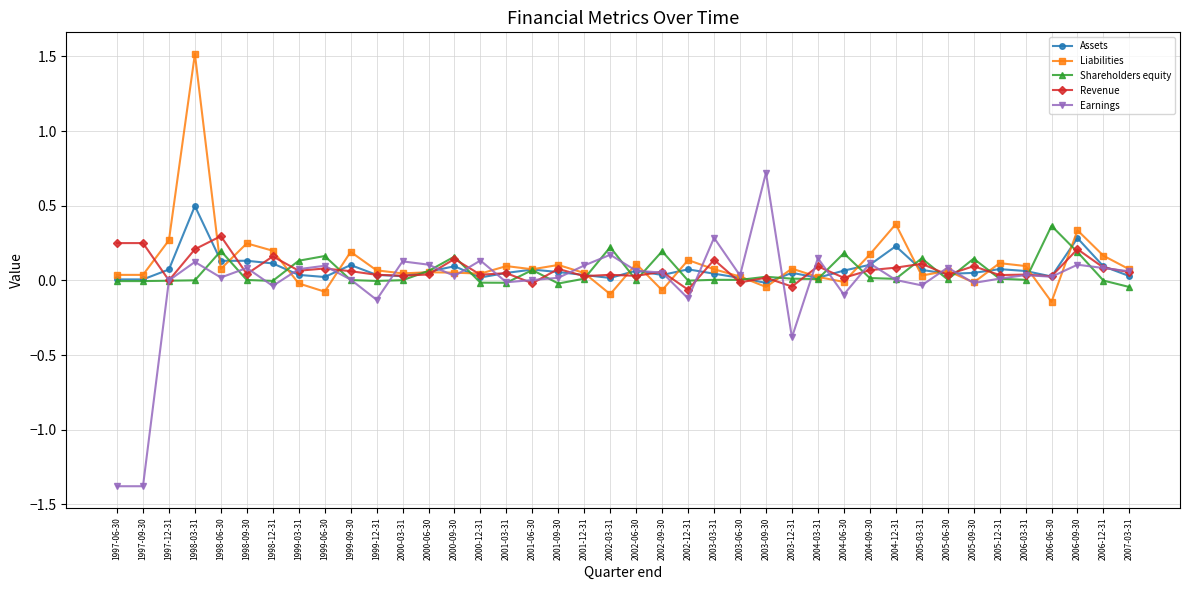

What is the label of the 29th point from the left?

2004-06-30